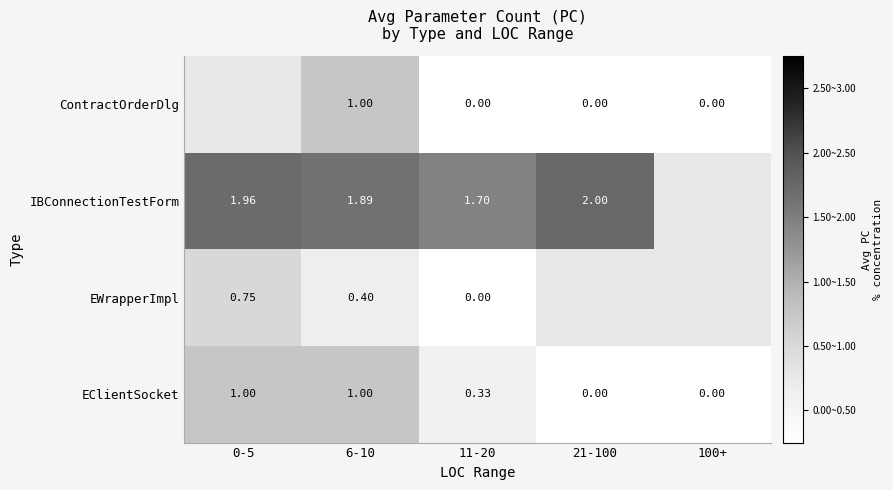

Is the value of EClientSocket at 0-5 greater than the value of EWrapperImpl at 0-5?

Yes